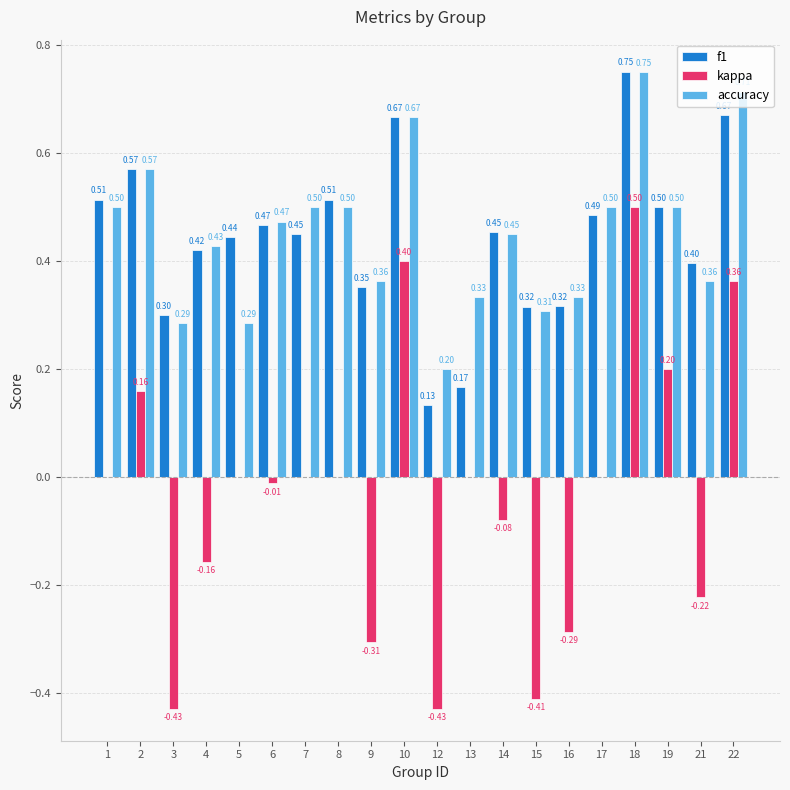

Which series changed the most between 14 and 19?

kappa